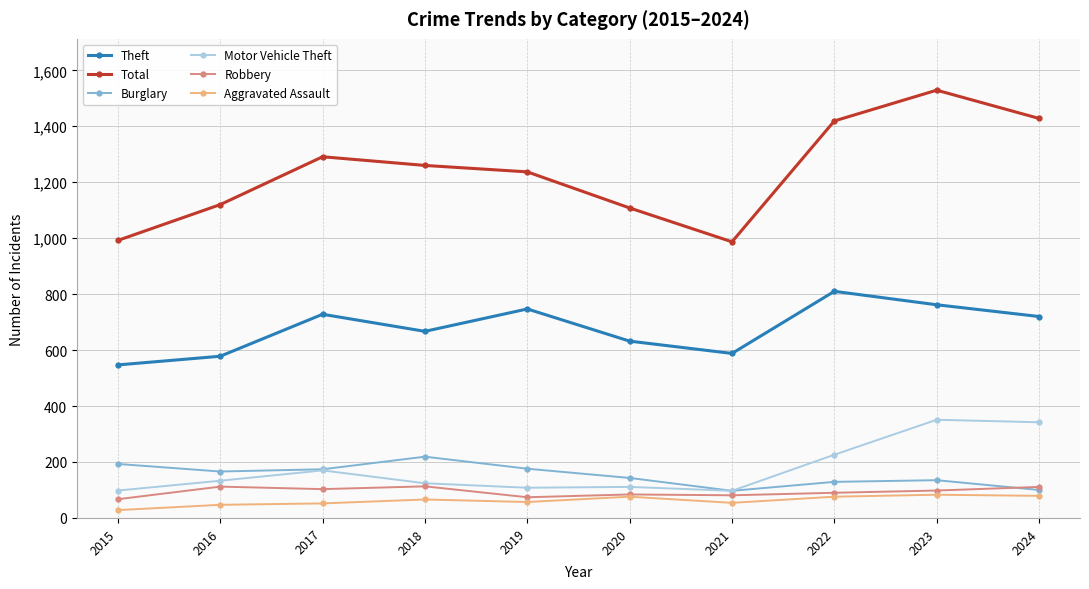

True or false: Motor Vehicle Theft has a value of 97 at 2021.

True